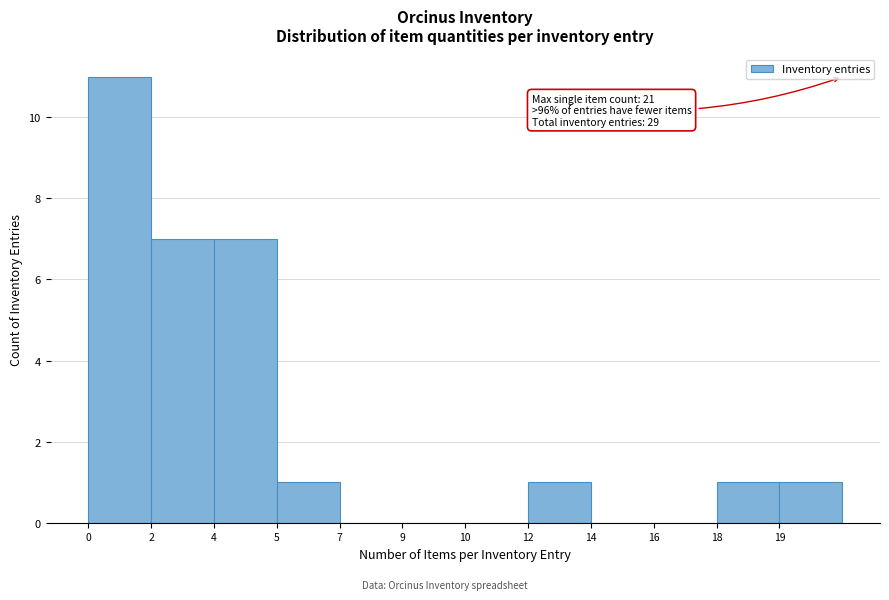

Reading left to right, transcribe all the data shown in this chart.

0=11	2=7	4=7	5=1	7=0	9=0	10=0	12=1	14=0	16=0	18=1	19=1